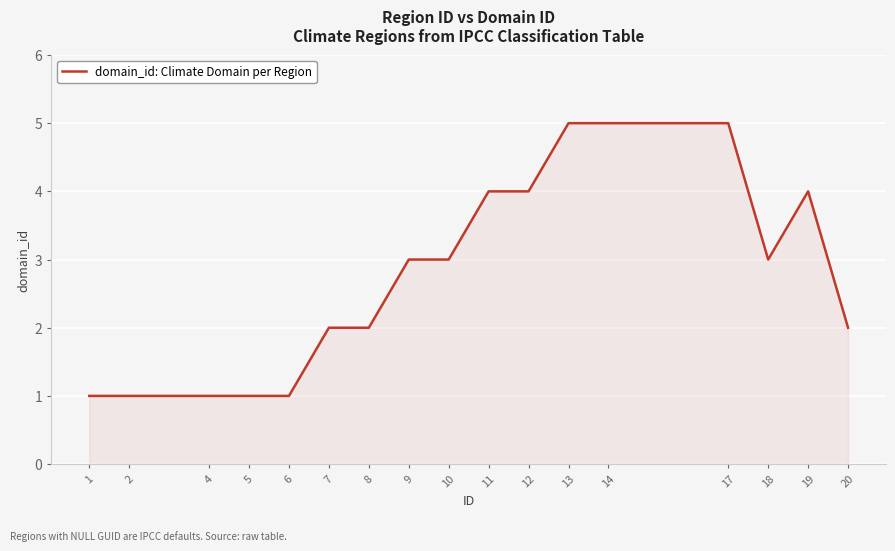

What is the difference between the values at 2 and 17?

4